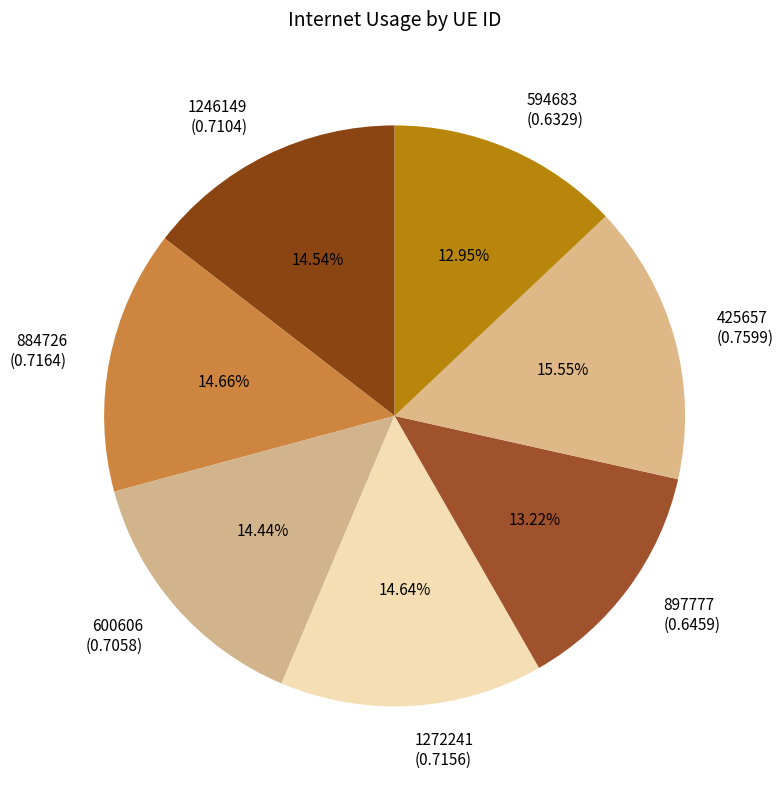

To the nearest percent, what percentage of the pie is 897777?

13%